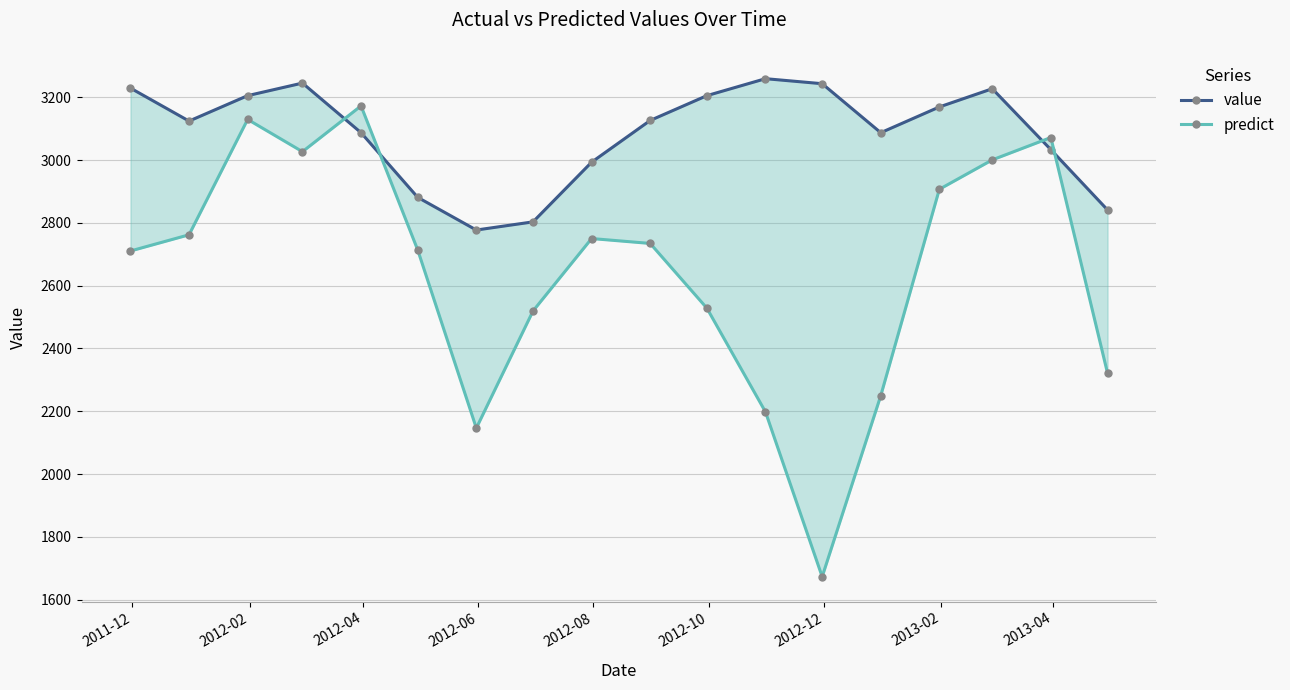

What is the lowest value of the predict series?

1672.8